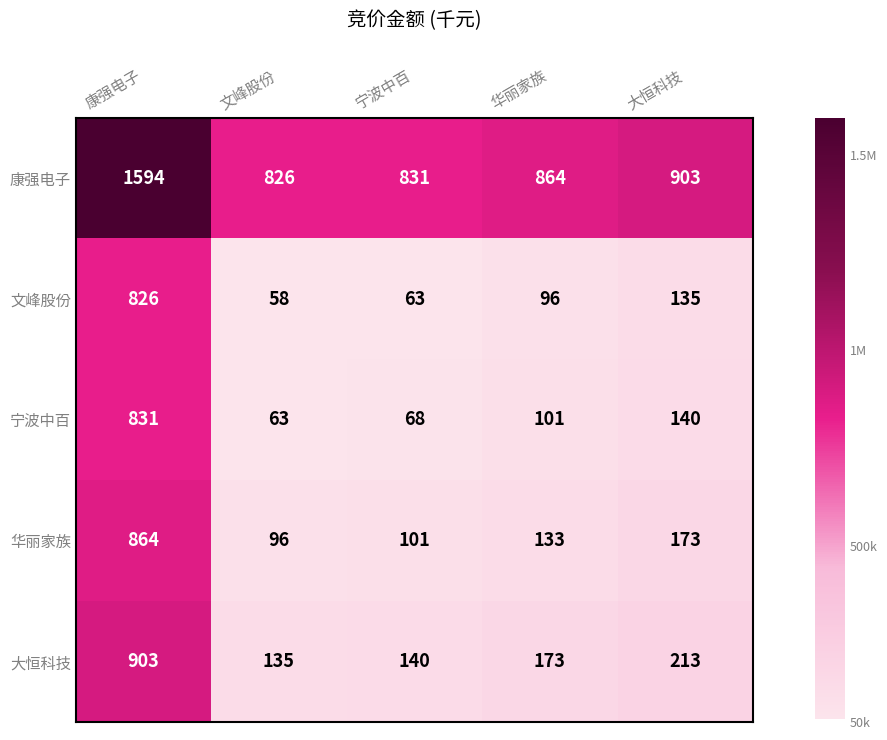

What is the total value across all series at 华丽家族?

1369301.5